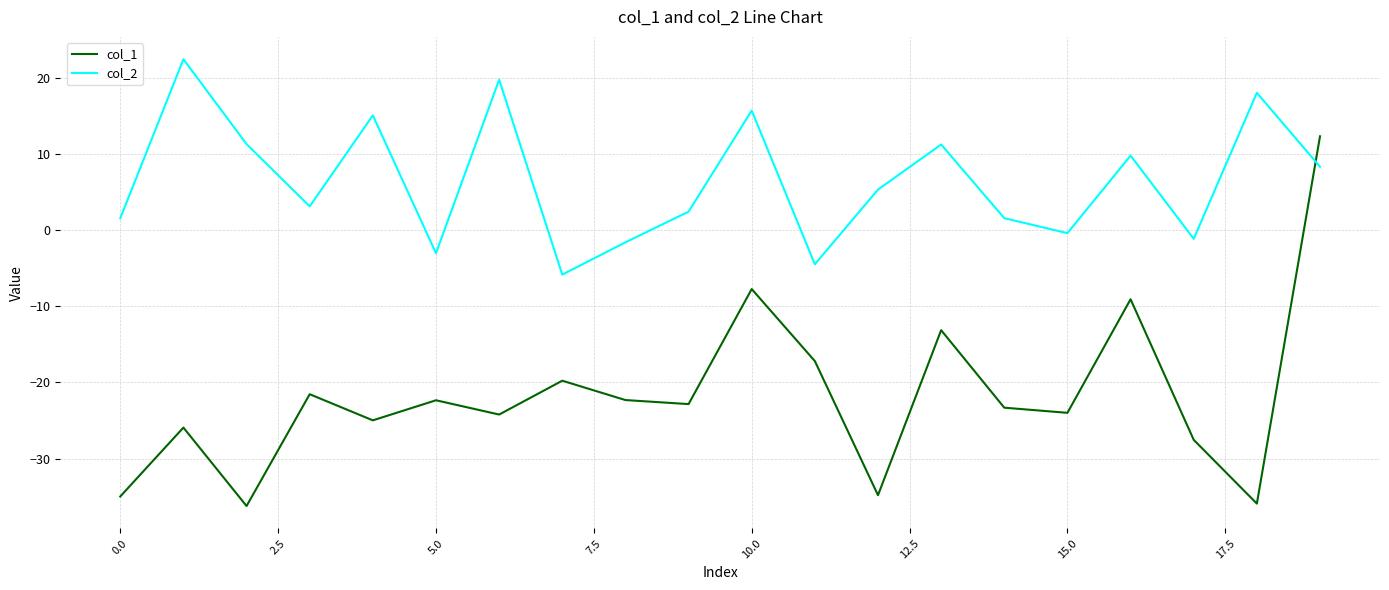

What is the smallest value displayed?

-36.2